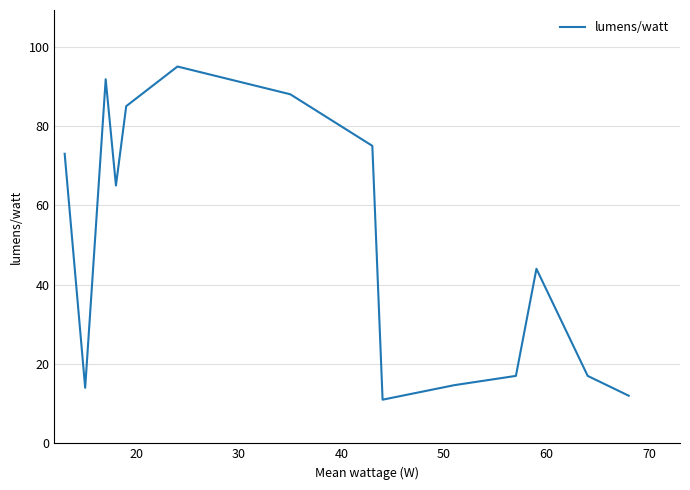

What is the difference between the maximum and minimum values?

84.0